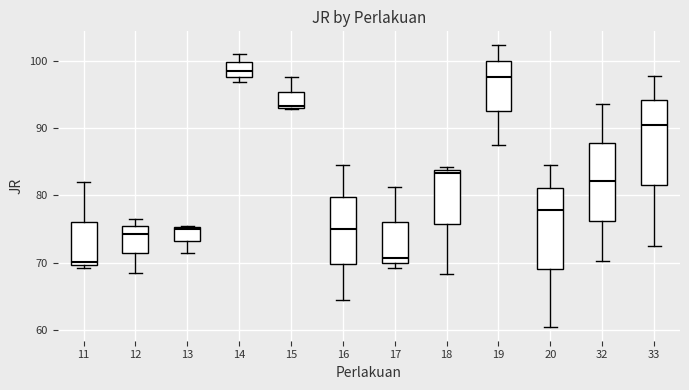

Which box has the highest median line?

14